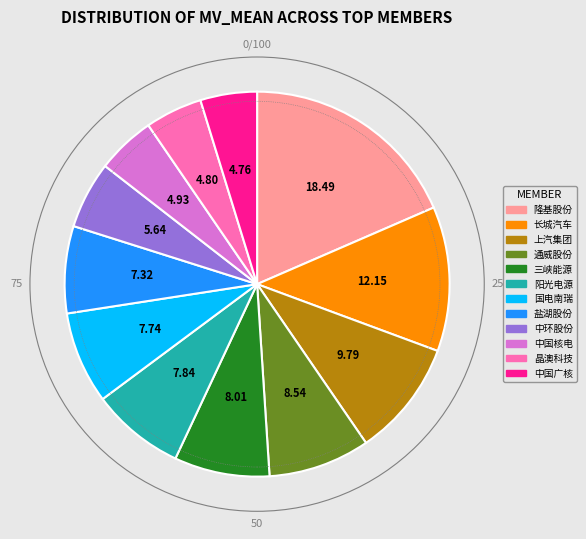

How many segments does this pie chart have?

12